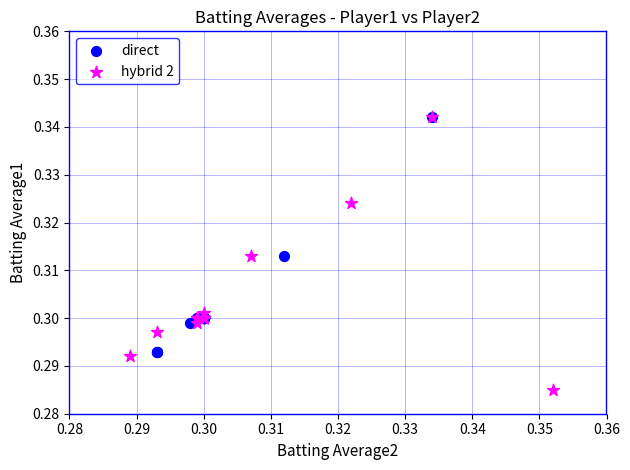

Which series reaches the minimum Y coordinate?

hybrid 2